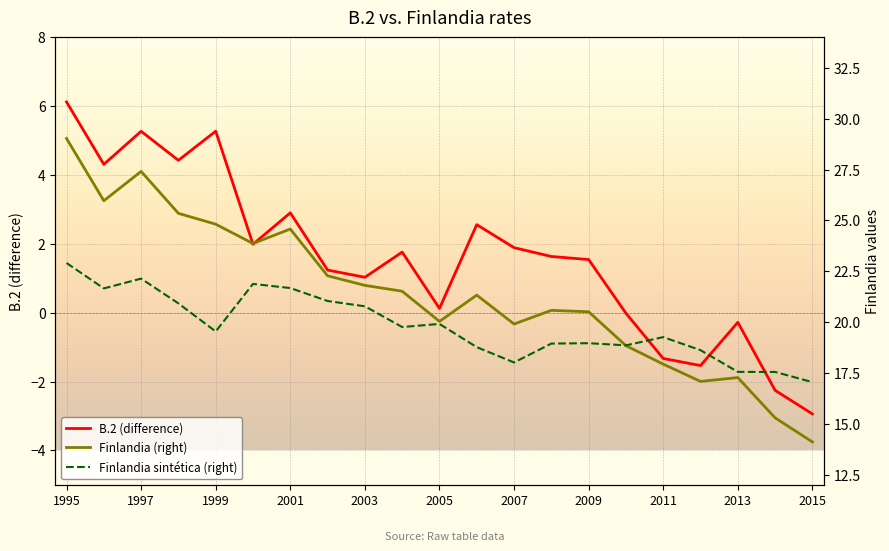

True or false: B.2 (difference) has a value of 7.4 at 1997.

False